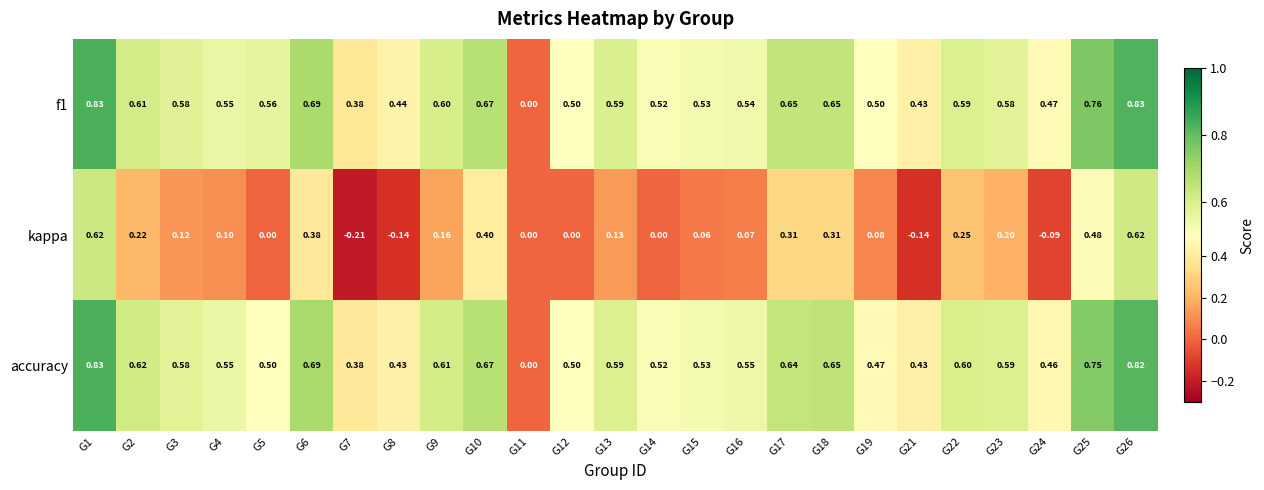

Between G1 and G14, which series saw the biggest shift?

kappa